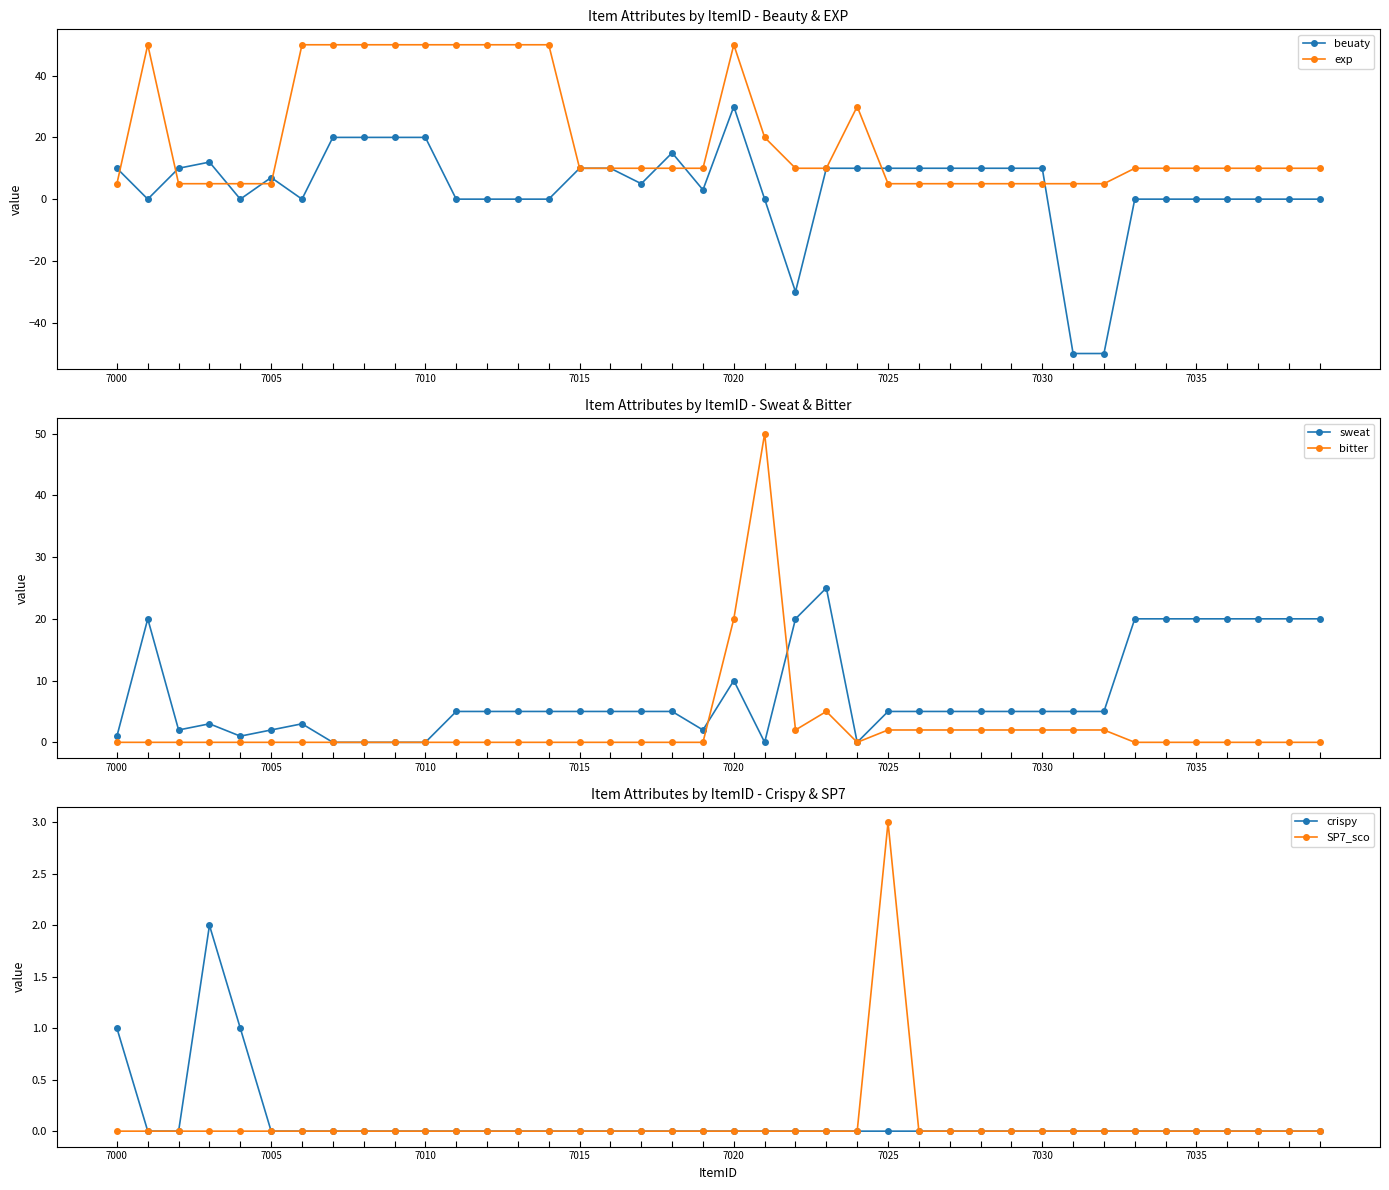

What is the sum of all exp values?

805